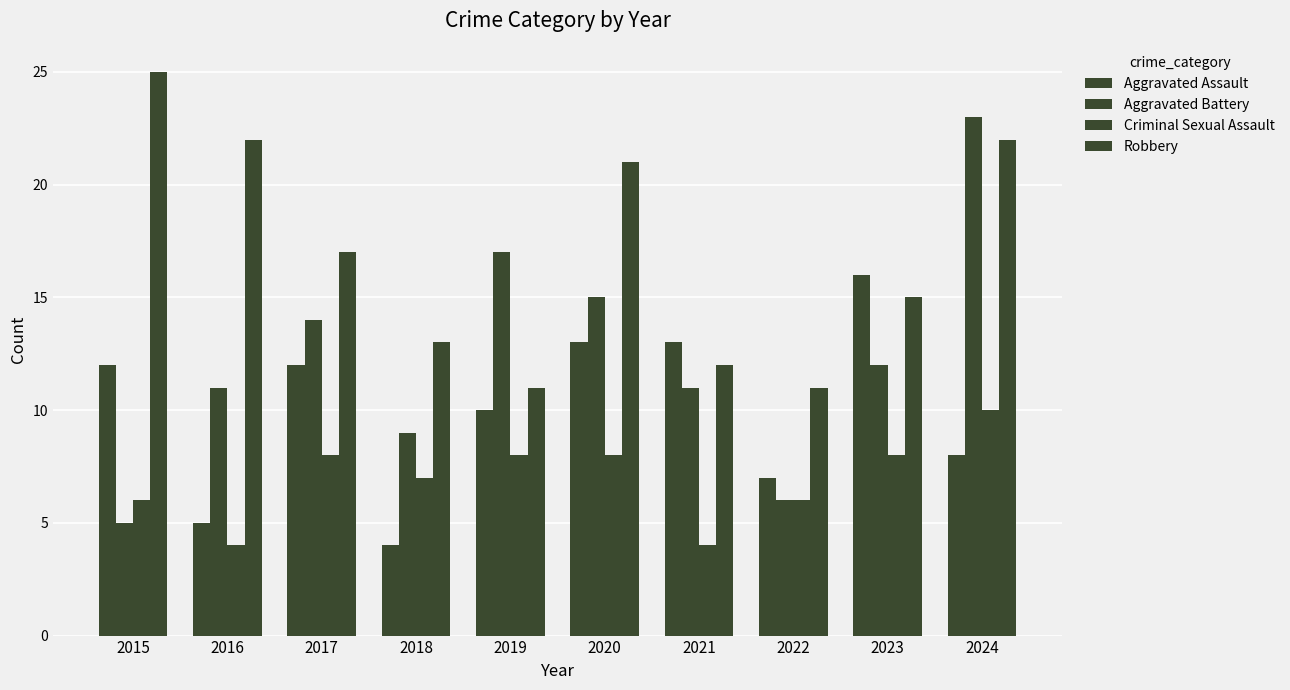

At 2022, list the series in order from largest to smallest.

Robbery, Aggravated Assault, Aggravated Battery, Criminal Sexual Assault